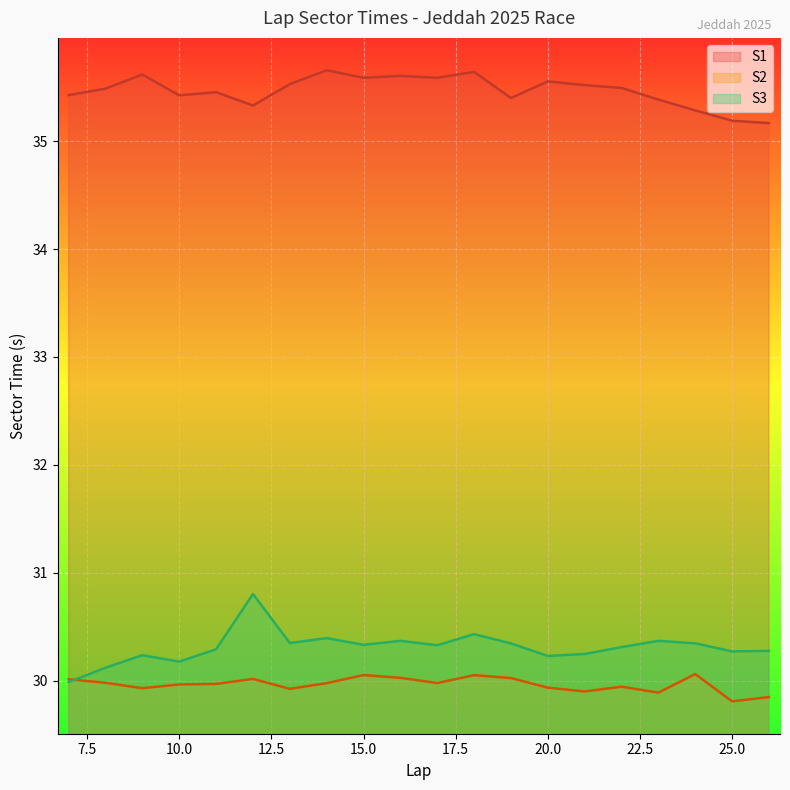

What is the spread (max minus min) of values at 13?

5.6